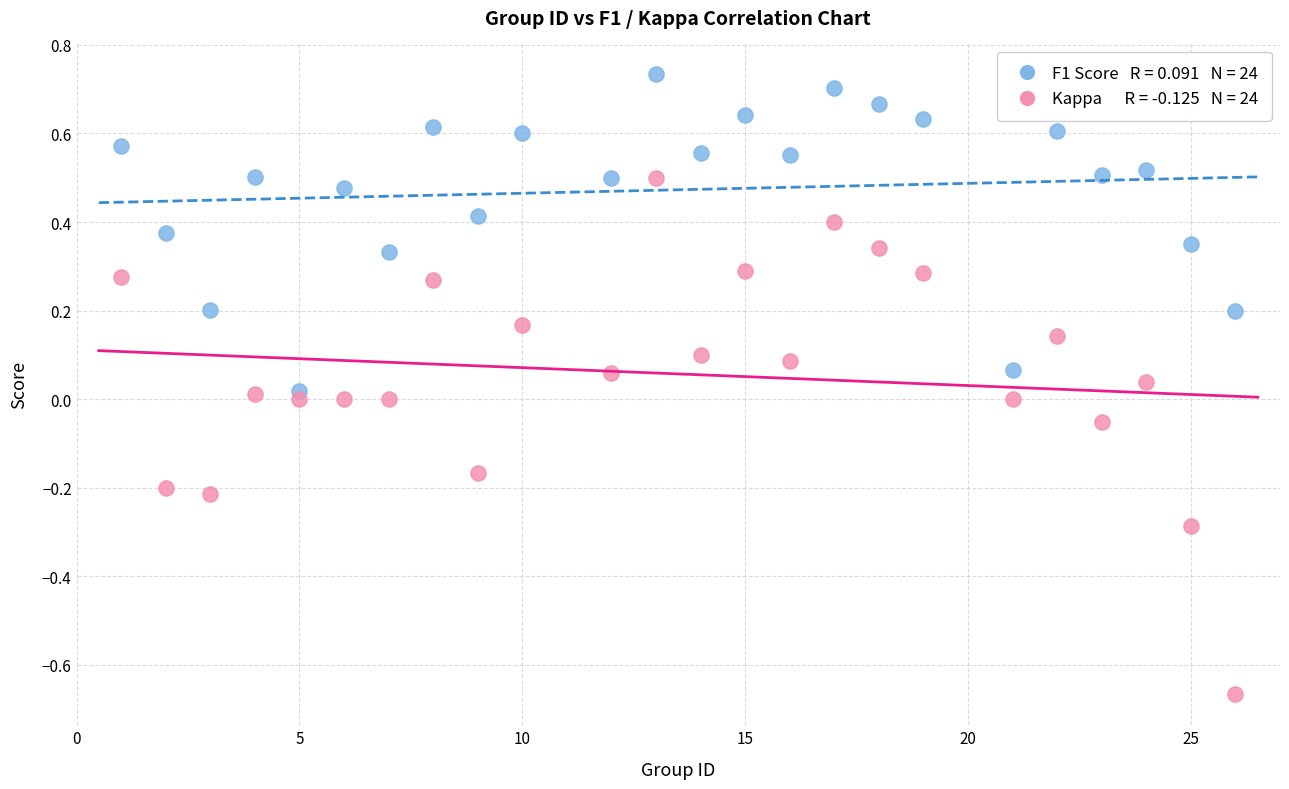

Across all data points, what is the range of Y values (max minus min)?

1.4